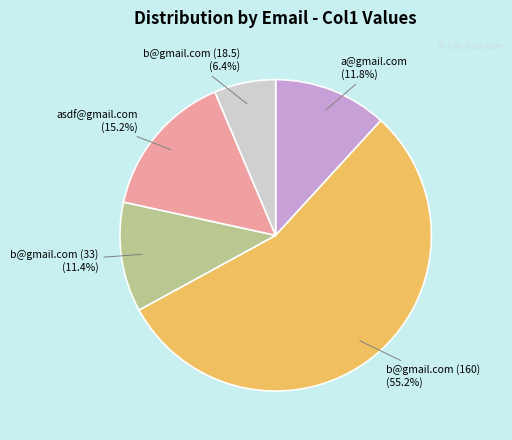

Does any single category account for the majority?

Yes